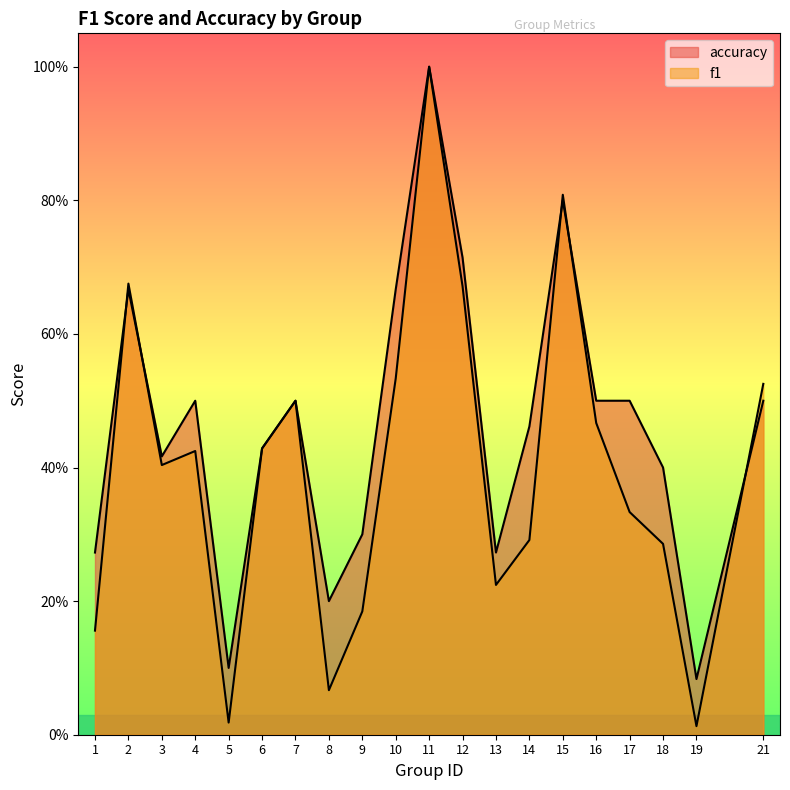

Is it true that accuracy equals 0.3 at 8?

False